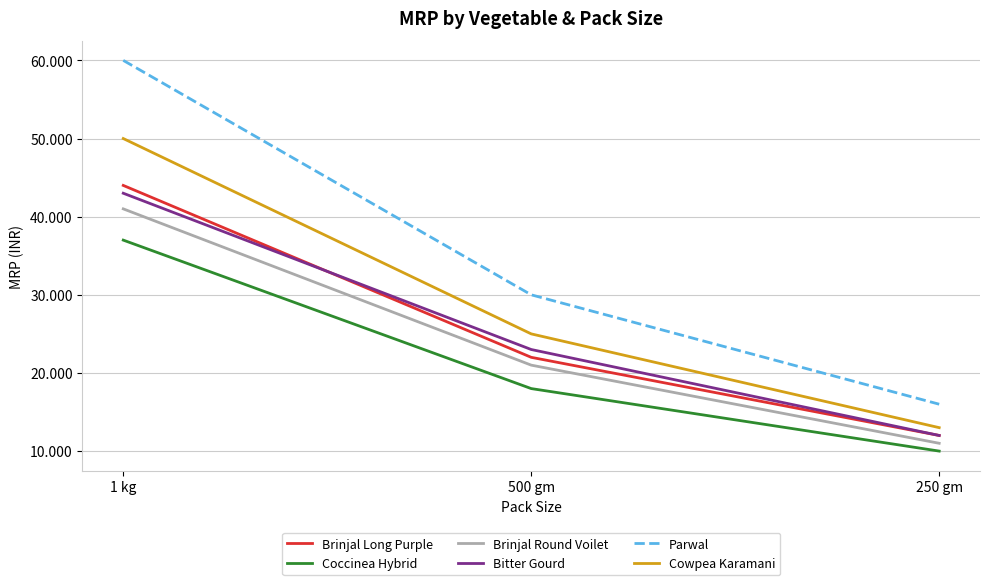

What value does the Brinjal Round Voilet series have at 500 gm, to the nearest 10?

20